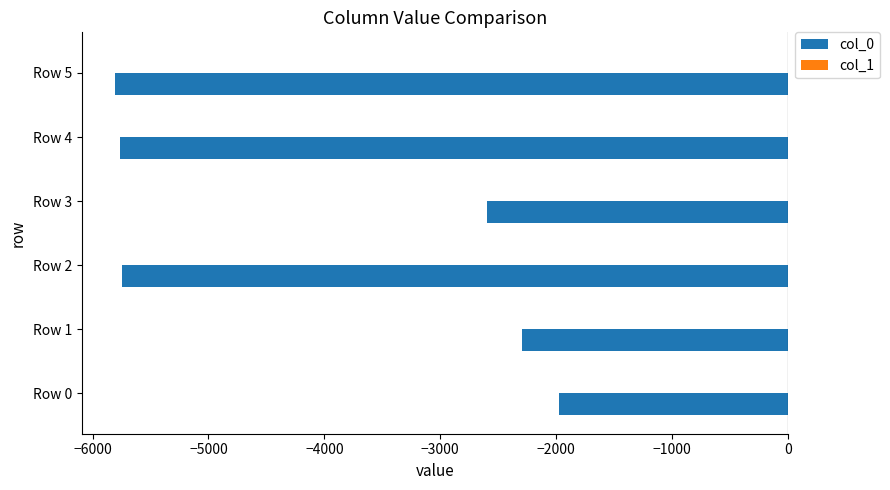

The value of col_0 at Row 2 is -5745. True or false?

True